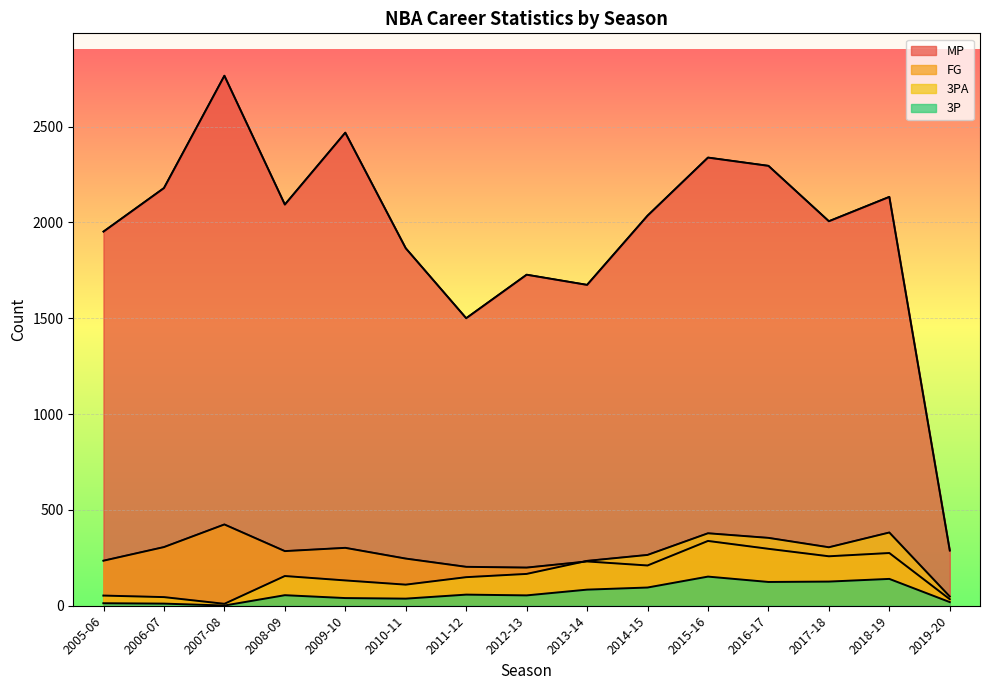

True or false: 3P and 3PA cross at least once.

False